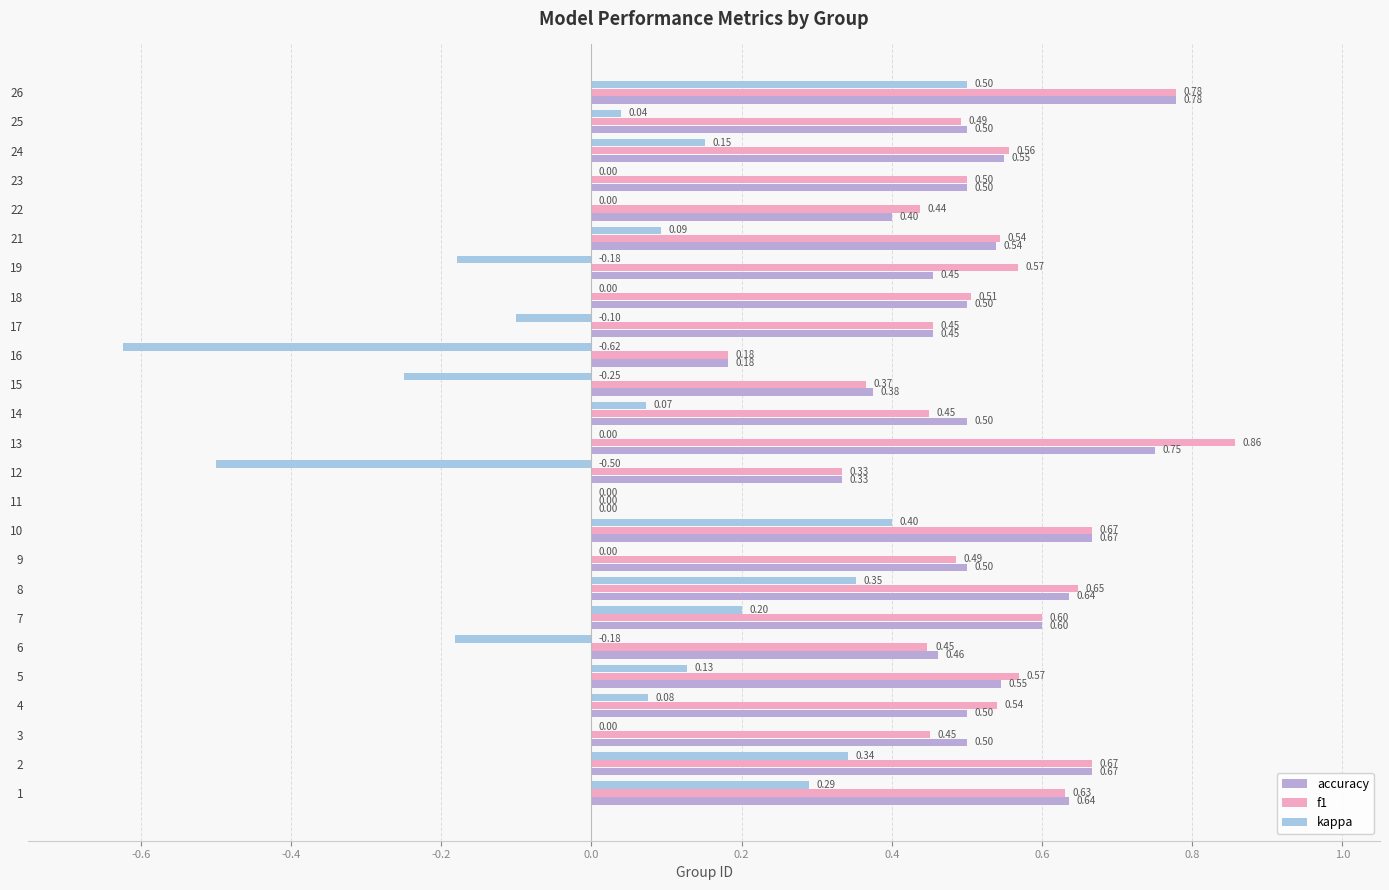

How many values in f1 are above zero?

24